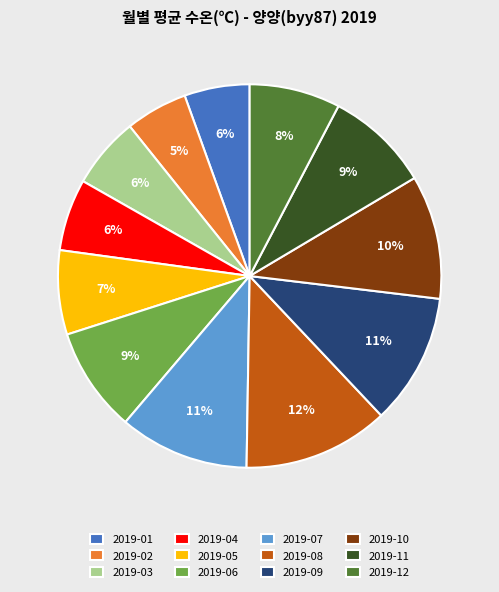

Does 2019-08 represent more than half of the total?

No